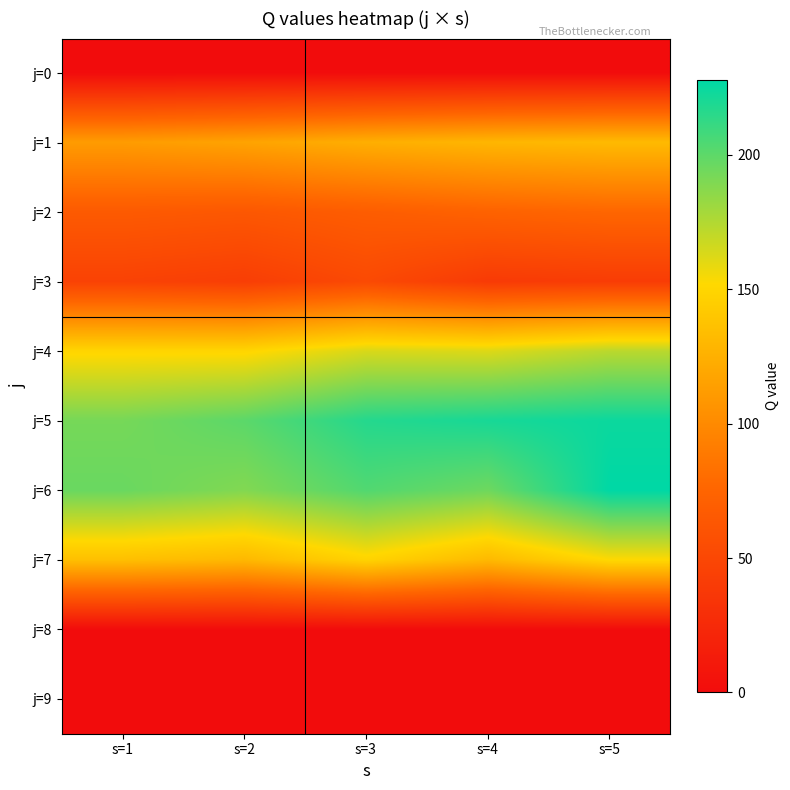

At how many categories does at least one series exceed 111?

5